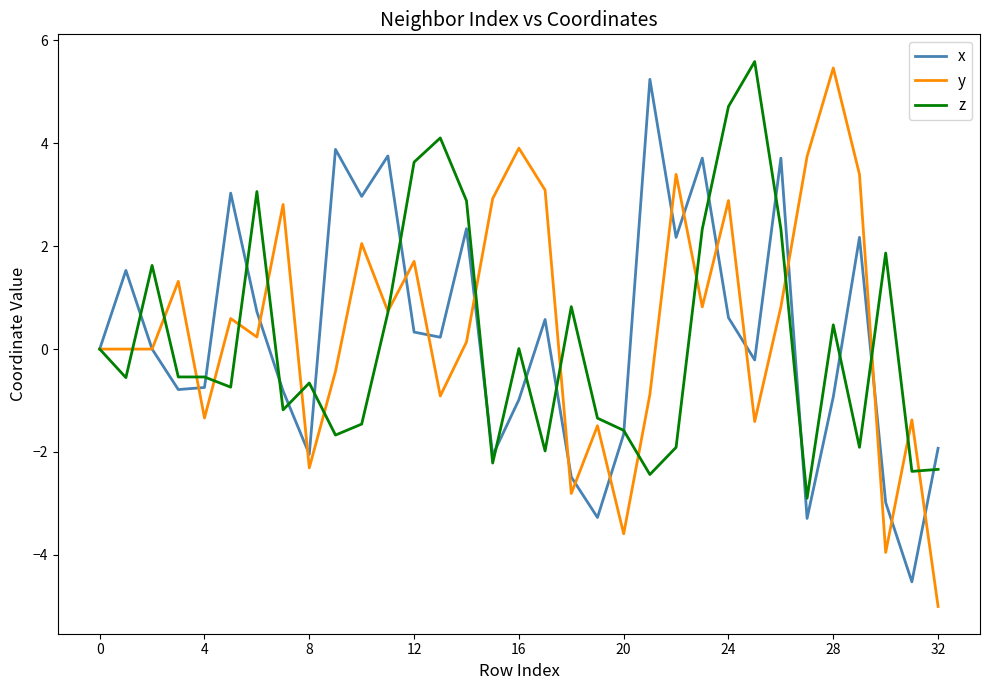

List the series in order of their overall mean, lowest first.

z, x, y